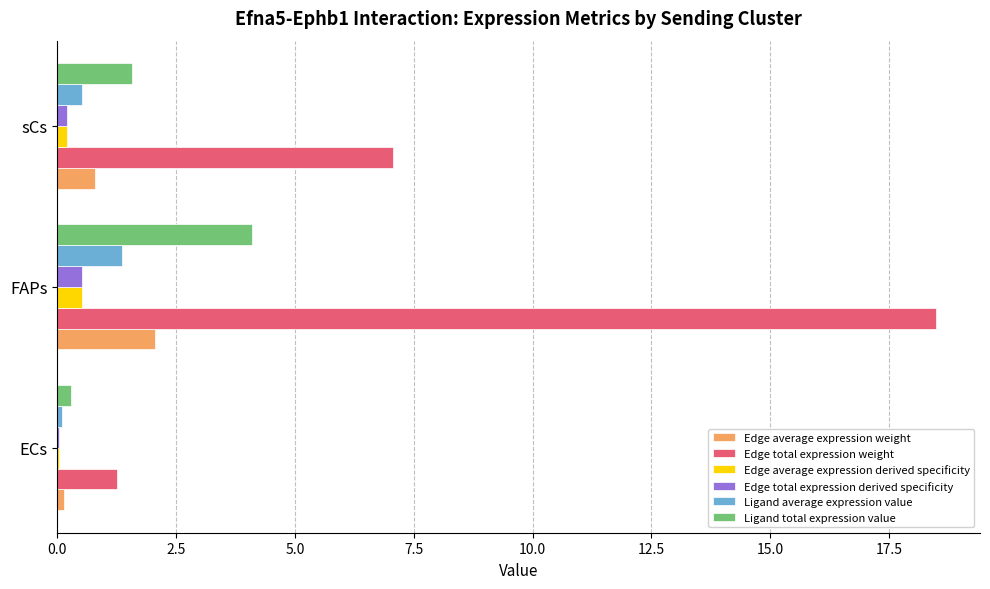

Between ECs and sCs, which series saw the biggest shift?

Edge total expression weight